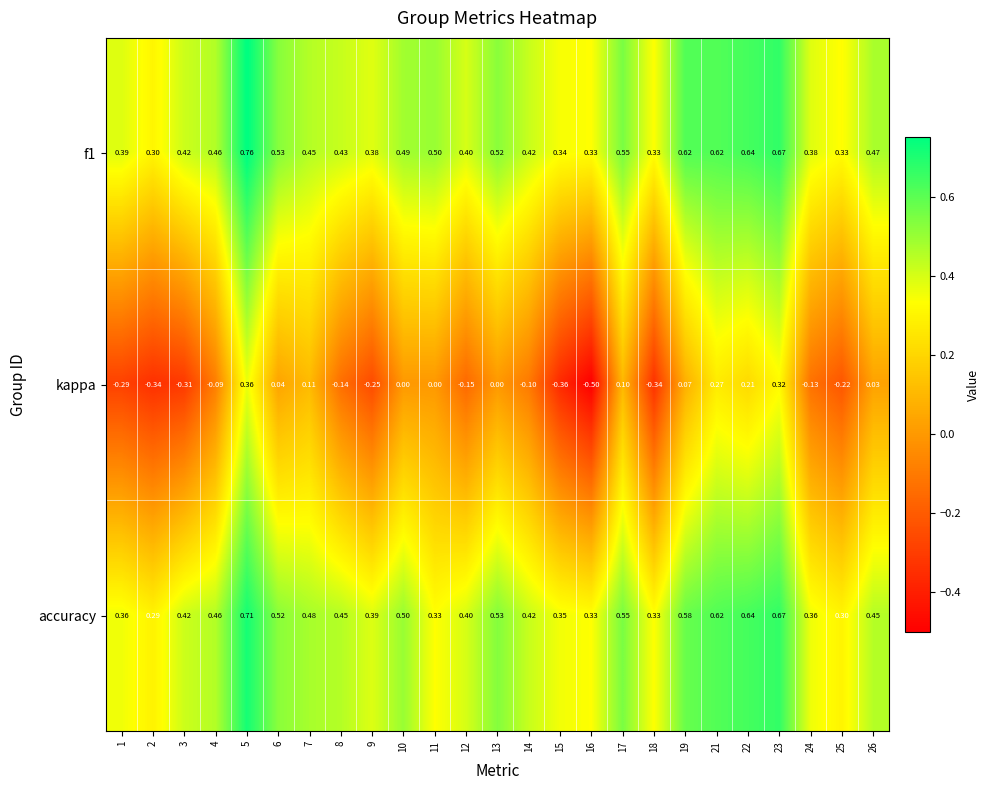

Which series has the largest range (max minus min)?

kappa